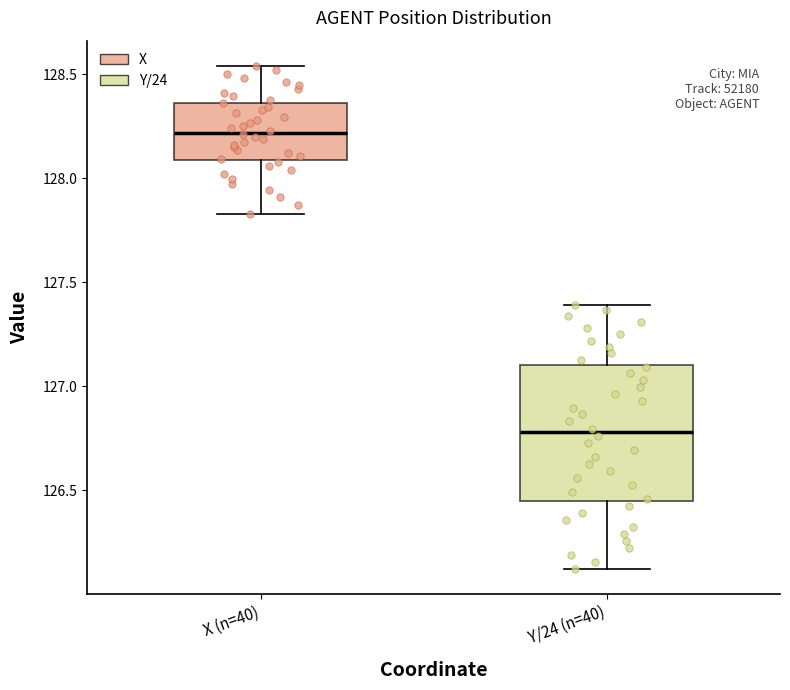

Reading left to right, transcribe this box plot: for each box, give where its median line is, the range the box spans, and where its two whiskers end, as read against the y-axis. The values are not printed on the chart, so give them approximately, as read against the axis.

X (n=40): median 128.20, box 128.10 to 128.35, whiskers 127.85 to 128.55
Y/24 (n=40): median 126.80, box 126.45 to 127.10, whiskers 126.10 to 127.40